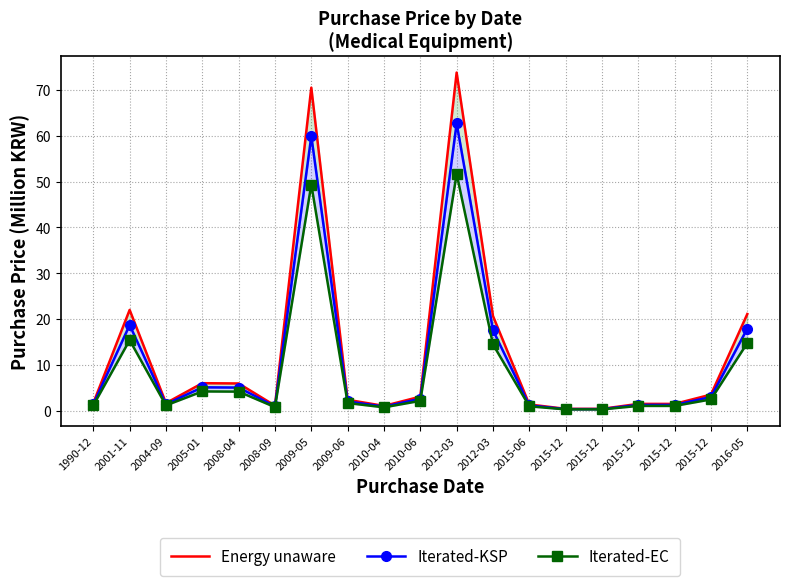

Which series has the largest total across all categories?

Energy unaware